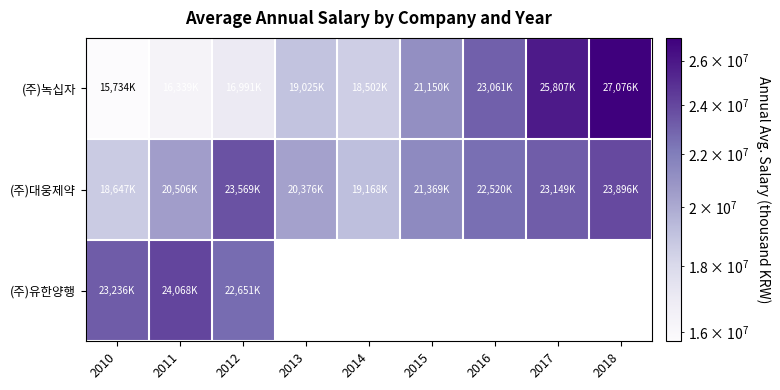

Rank the categories by (주)녹십자 value from lowest to highest.

2010, 2011, 2012, 2014, 2013, 2015, 2016, 2017, 2018